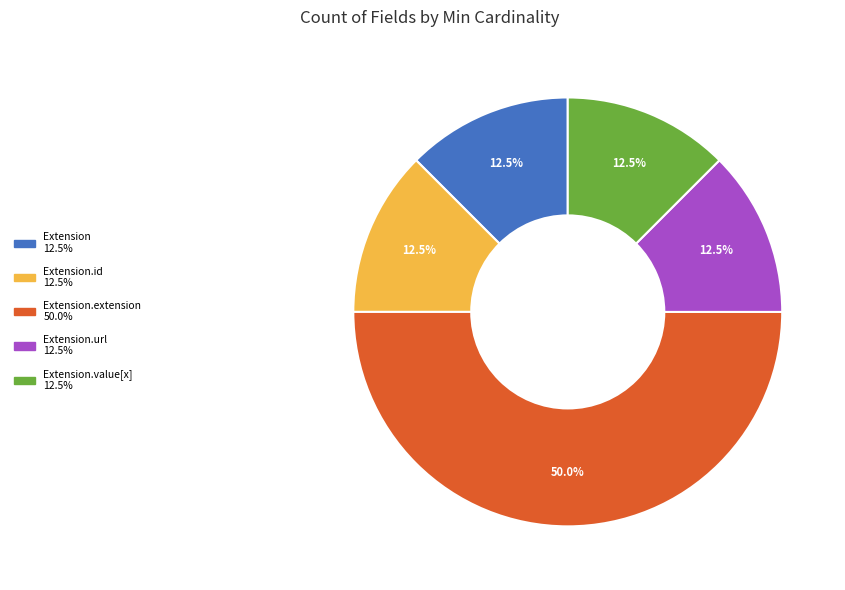

Count the number of slices in the pie.

5